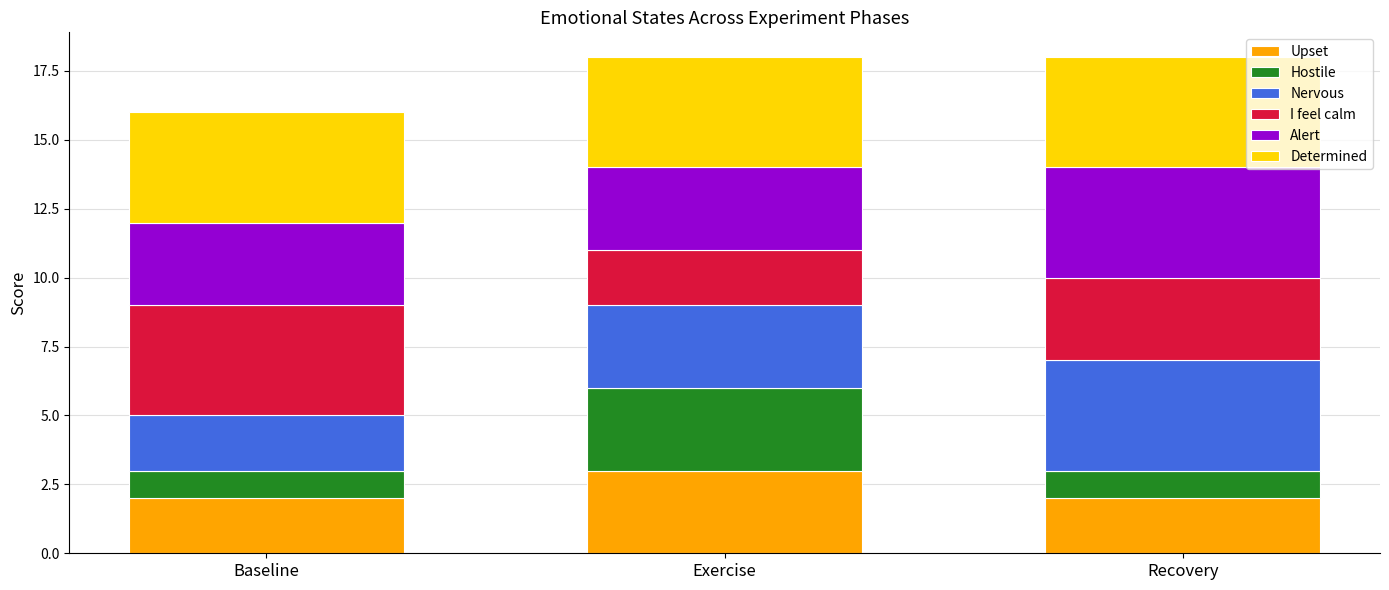

True or false: Upset has a value of 1 at Recovery.

False